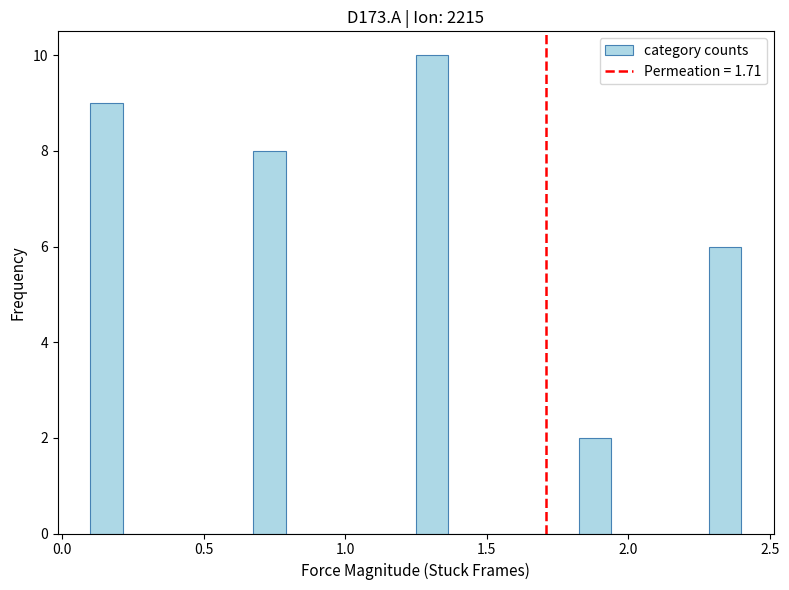

Around what value on the x-axis is the tallest bar? Give the approximate position of its centre, as read against the axis.

1.30